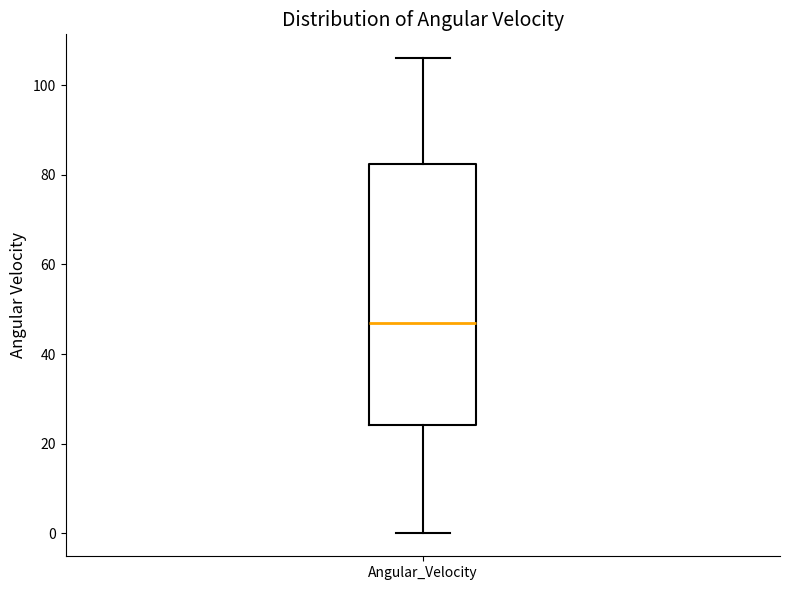

Transcribe this box plot: give where the median line is, the range the box spans, and where the two whiskers end, as read against the y-axis. The values are not printed on the chart, so give them approximately, as read against the axis.

median 46, box 24 to 82, whiskers 0 to 106